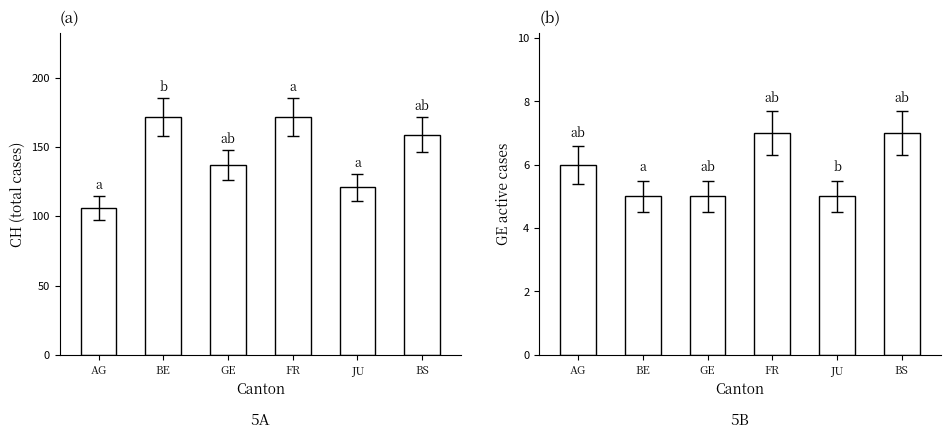

What is the sum of all CH cases values?

867